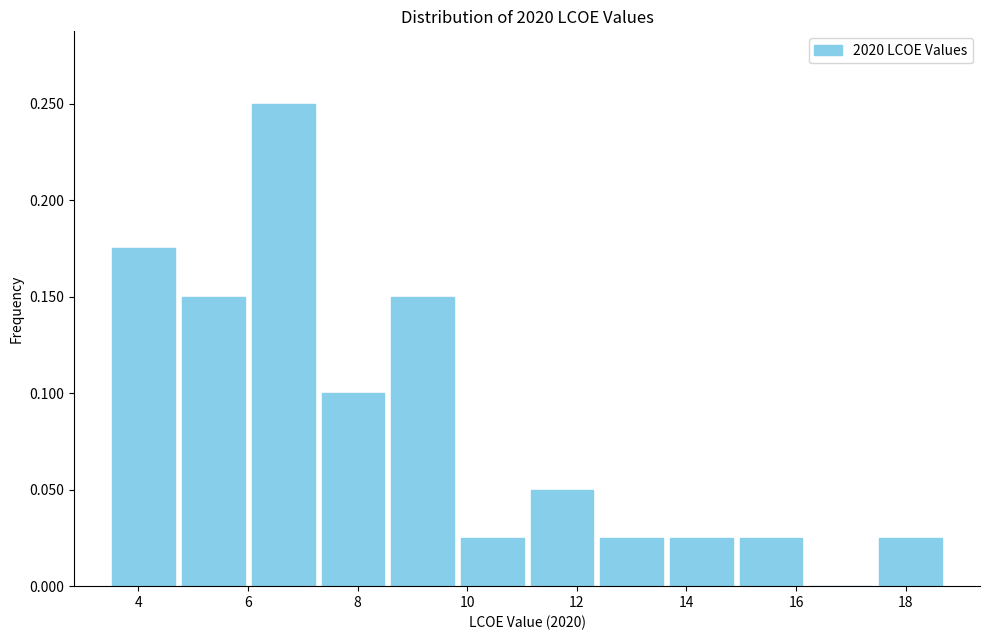

Which range on the x-axis has the tallest bar?

6.0 to 7.2